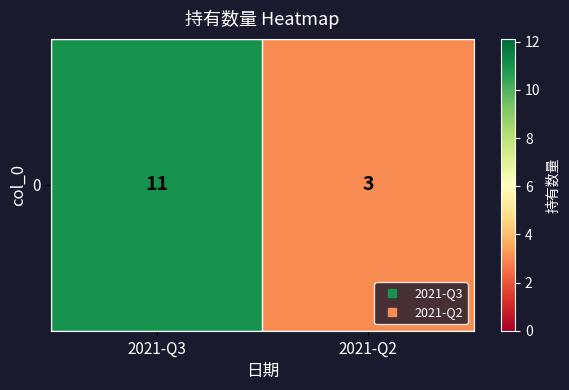

Read the value at 2021-Q3.

11